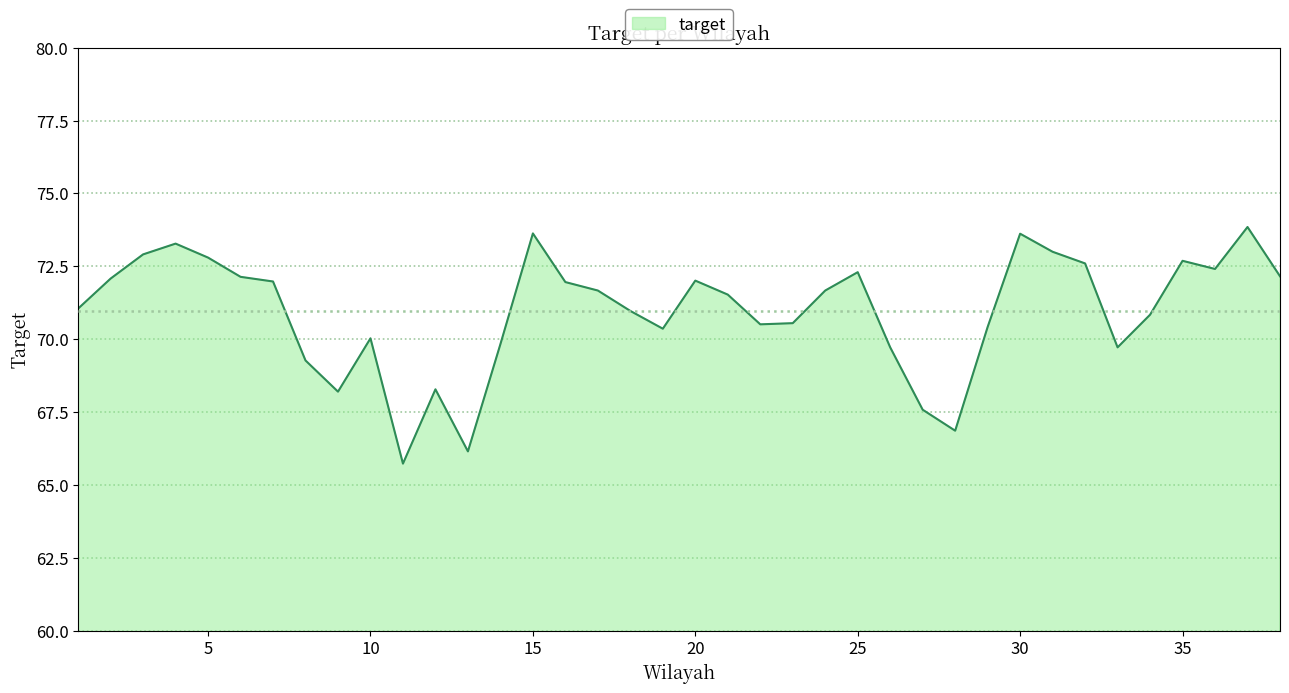

What is the minimum value shown in the chart?

65.7